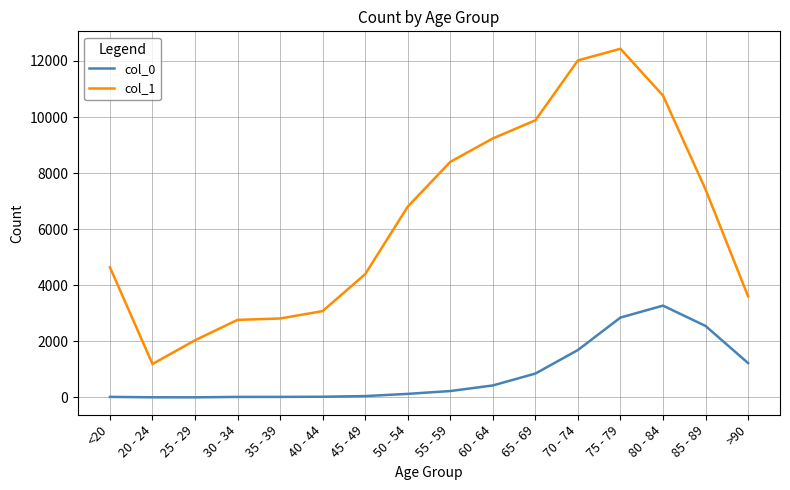

What is the difference between the col_0 values at 25 - 29 and >90?

1221